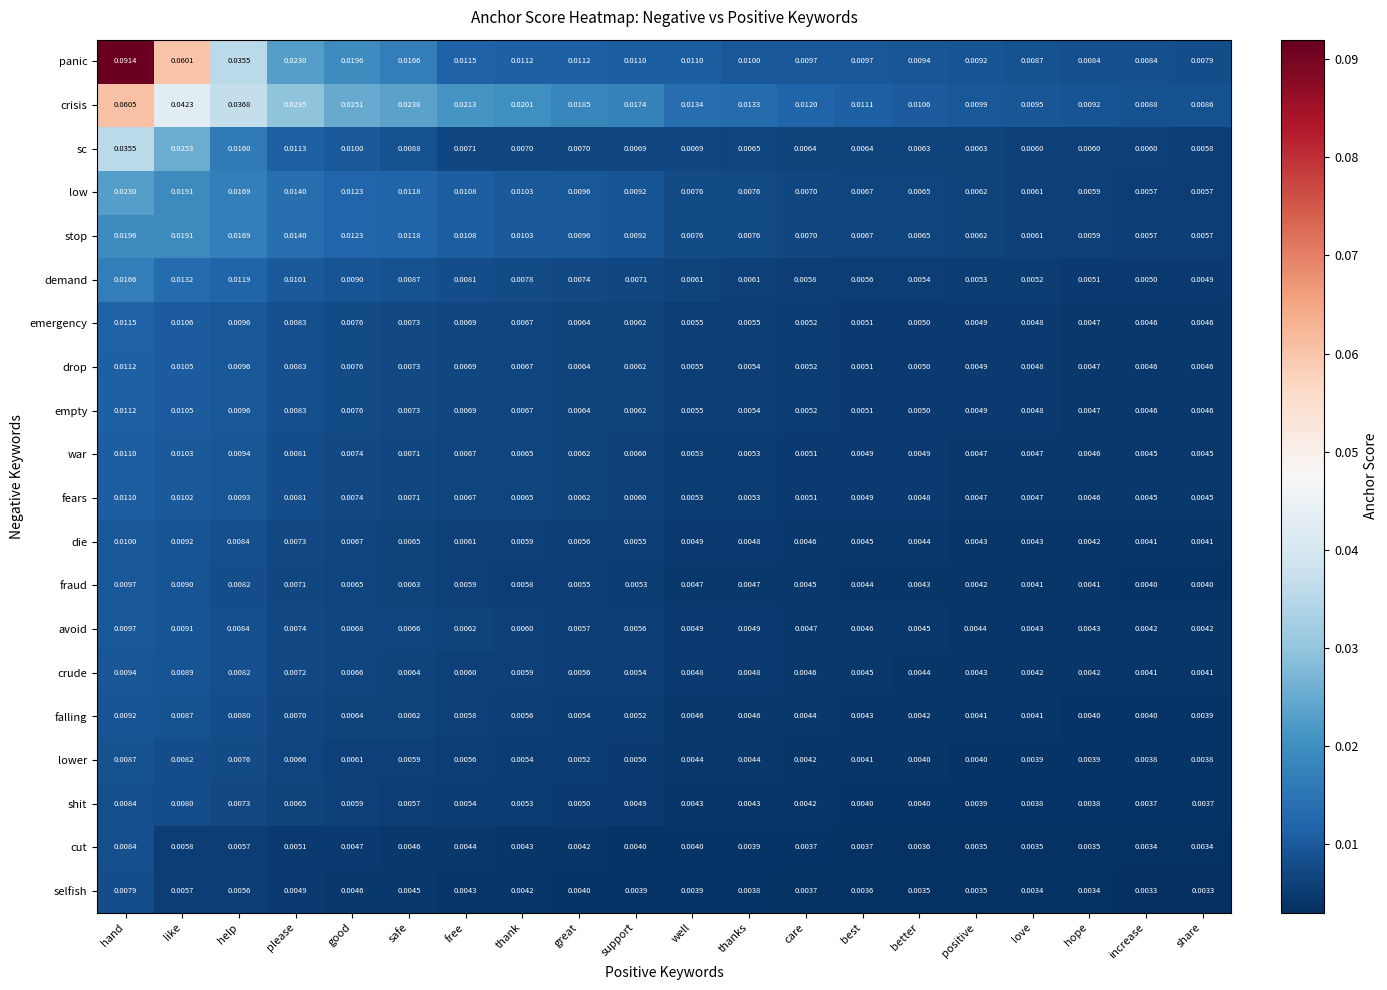

Which series changed the most between like and well?

panic